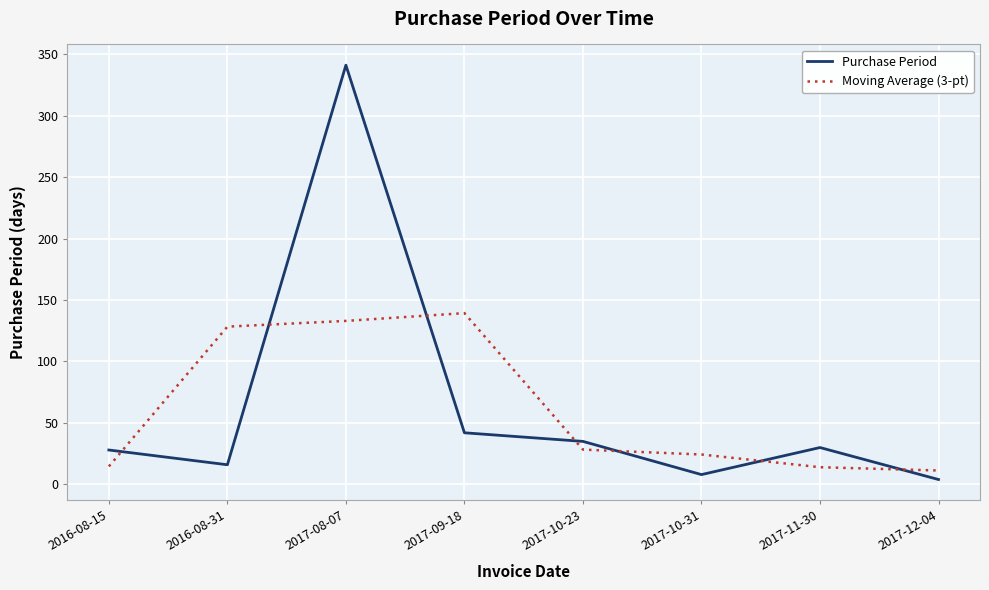

Is the value of Moving Average (3-pt) at 2017-11-30 greater than the value of Purchase Period at 2017-09-18?

No